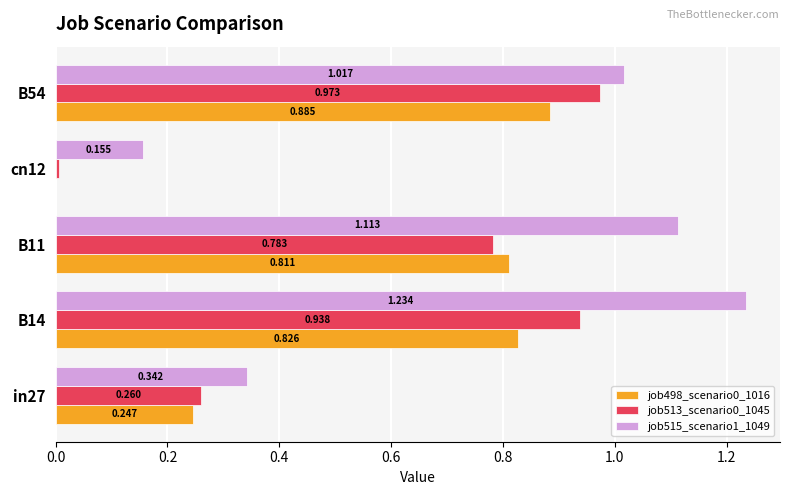

Rank the series by their average value, from highest to lowest.

job515_scenario1_1049, job513_scenario0_1045, job498_scenario0_1016